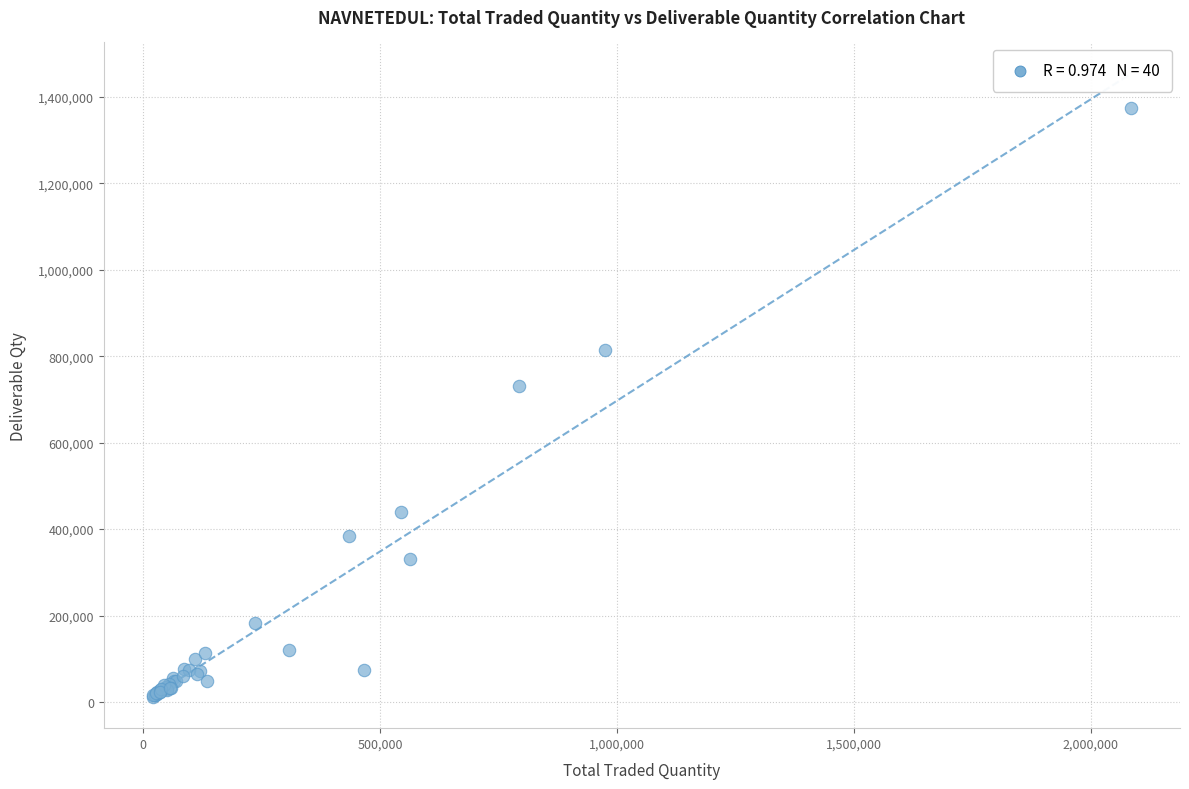

What Y value in the scatter plot is closest to 693123?

730834